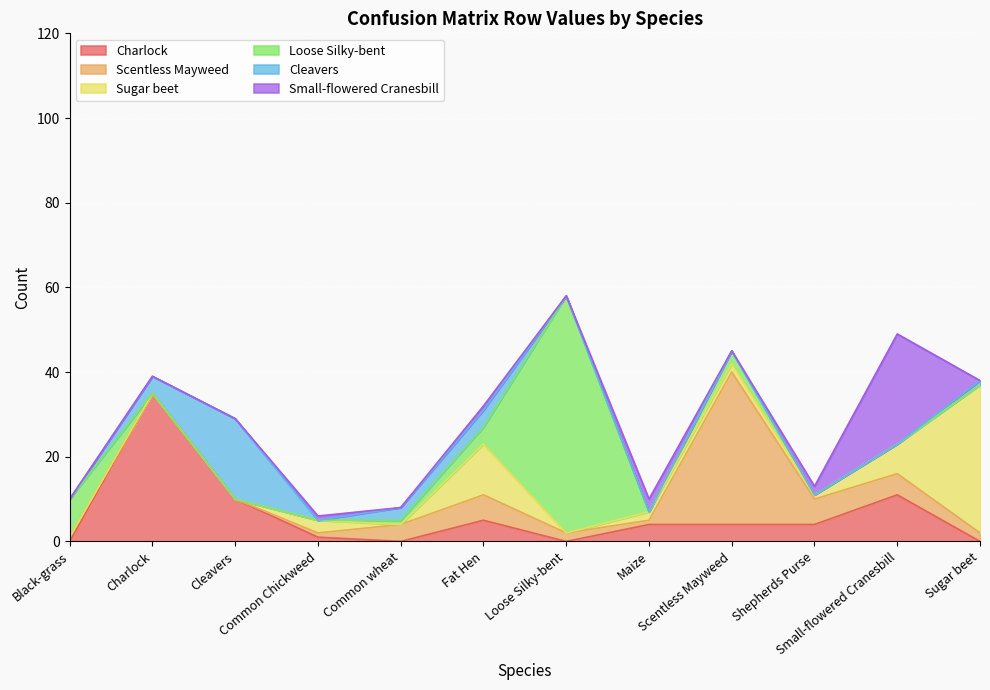

What is the spread (max minus min) of values at Common Chickweed?

3